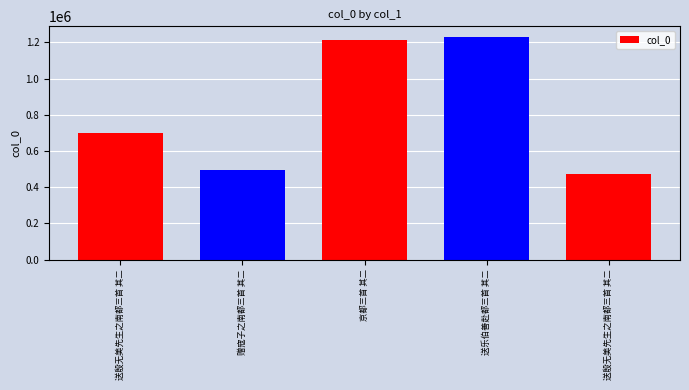

List the labels in order of value, largest first.

送乐伯善赴都三首 其二, 京都三首 其二, 送殷无美先生之南都三首 其二, 赠寇子之南都三首 其二, 送殷无美先生之南都三首 其二